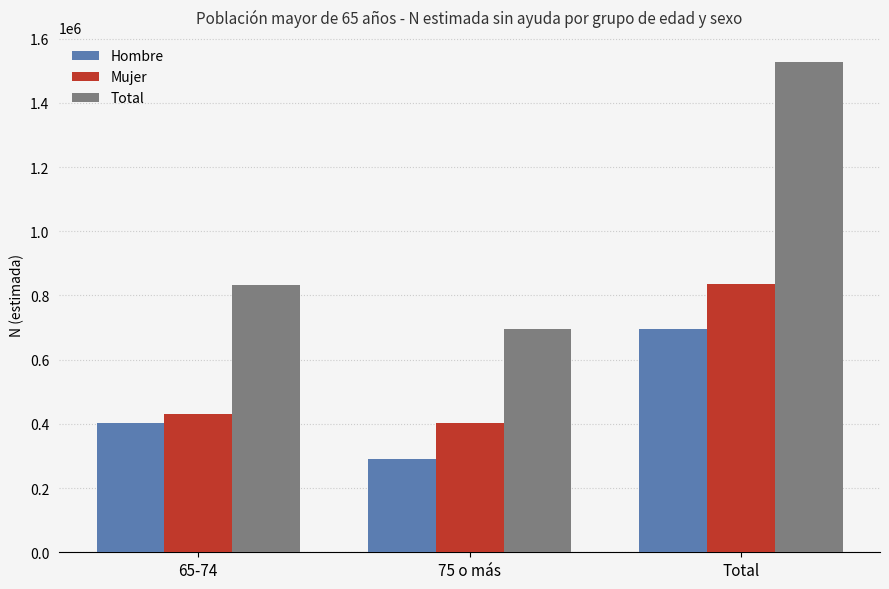

Are the bars grouped side by side (vs. stacked)?

Yes